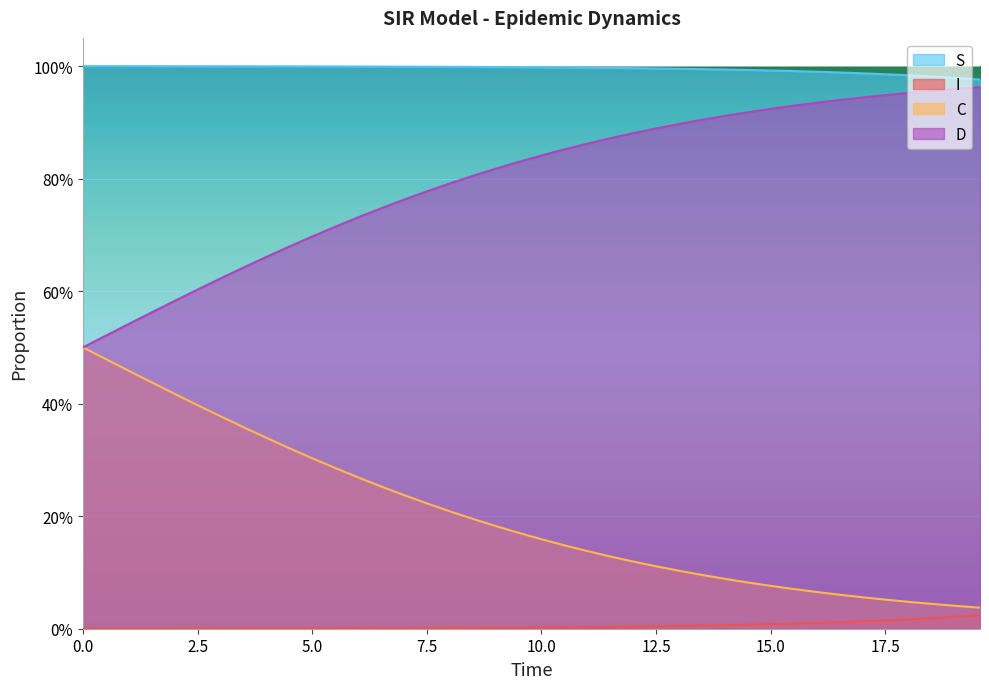

Rank the series at 19 from highest to lowest value.

S, D, C, I